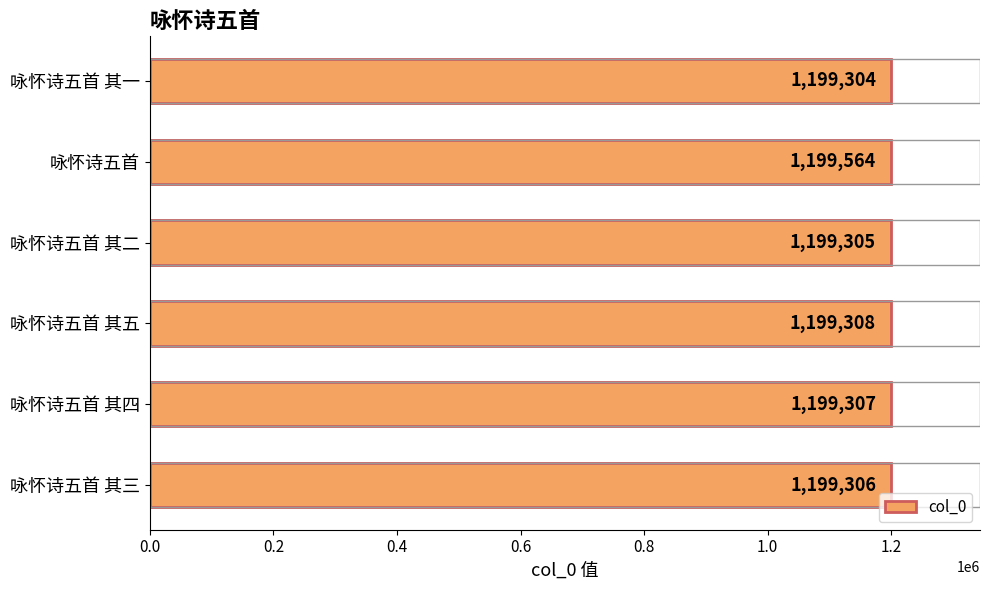

At which category does the chart reach its peak across all series?

咏怀诗五首